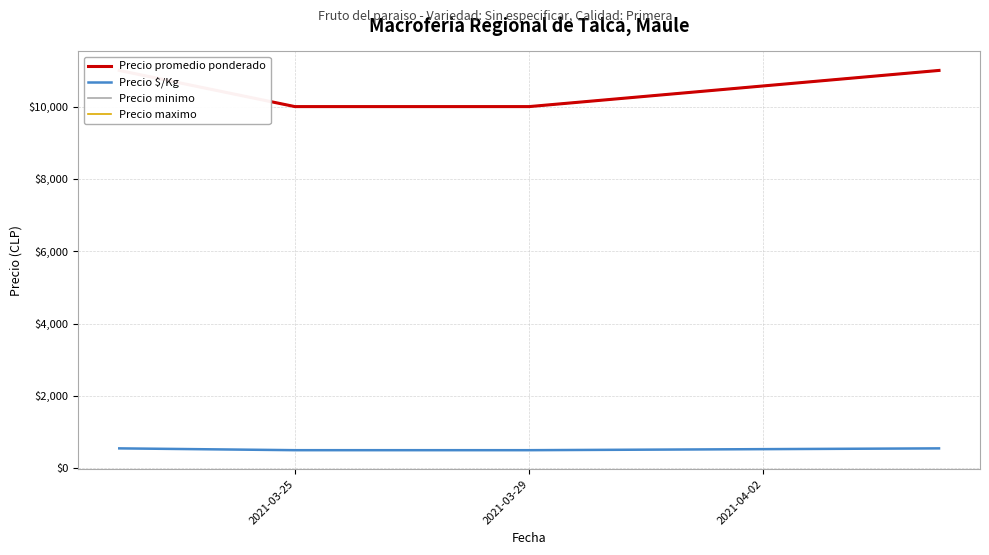

What is the maximum value for Precio $/Kg?

550